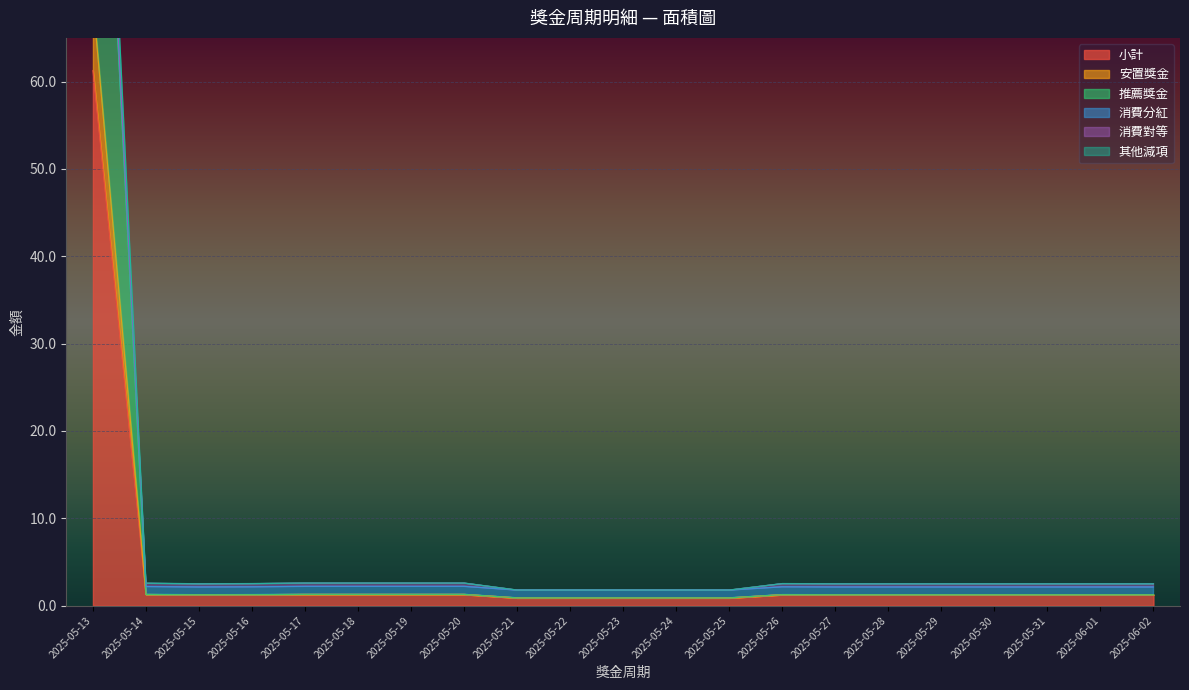

How many interior local valleys does the 小計 series have?

1